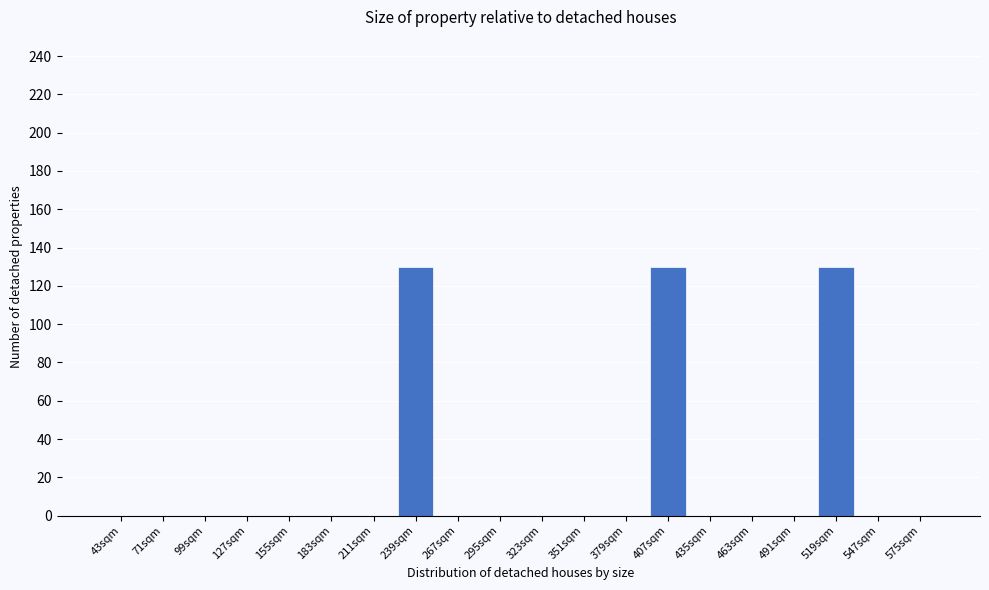

Reading right to left, list all the values displayed in this chart.

575sqm=0	547sqm=0	519sqm=130	491sqm=0	463sqm=0	435sqm=0	407sqm=130	379sqm=0	351sqm=0	323sqm=0	295sqm=0	267sqm=0	239sqm=130	211sqm=0	183sqm=0	155sqm=0	127sqm=0	99sqm=0	71sqm=0	43sqm=0